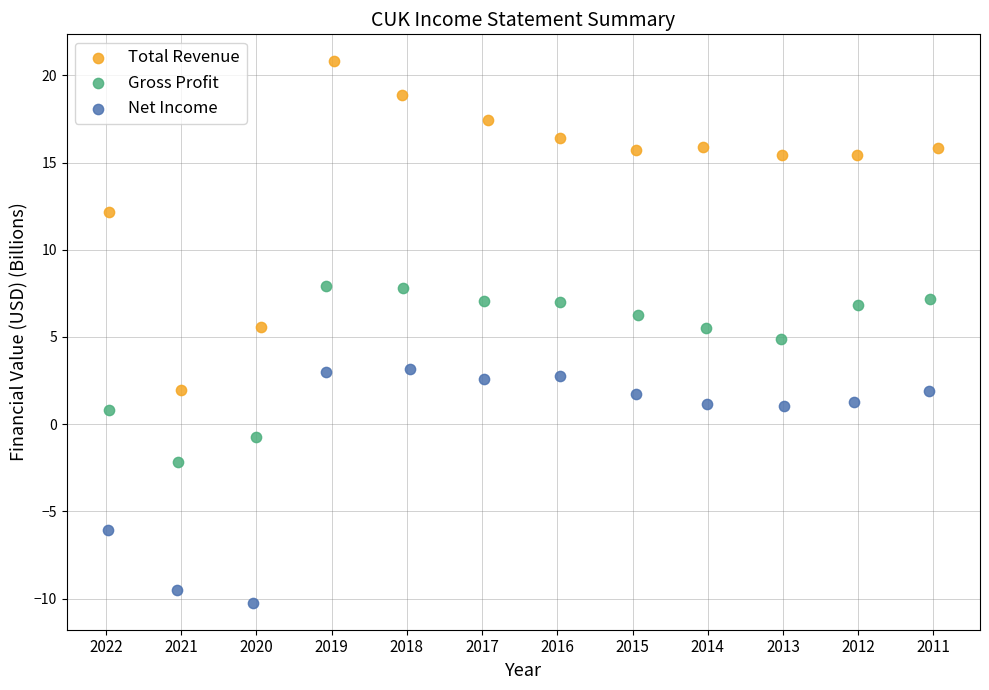

Which series reaches the maximum Y coordinate?

Total Revenue